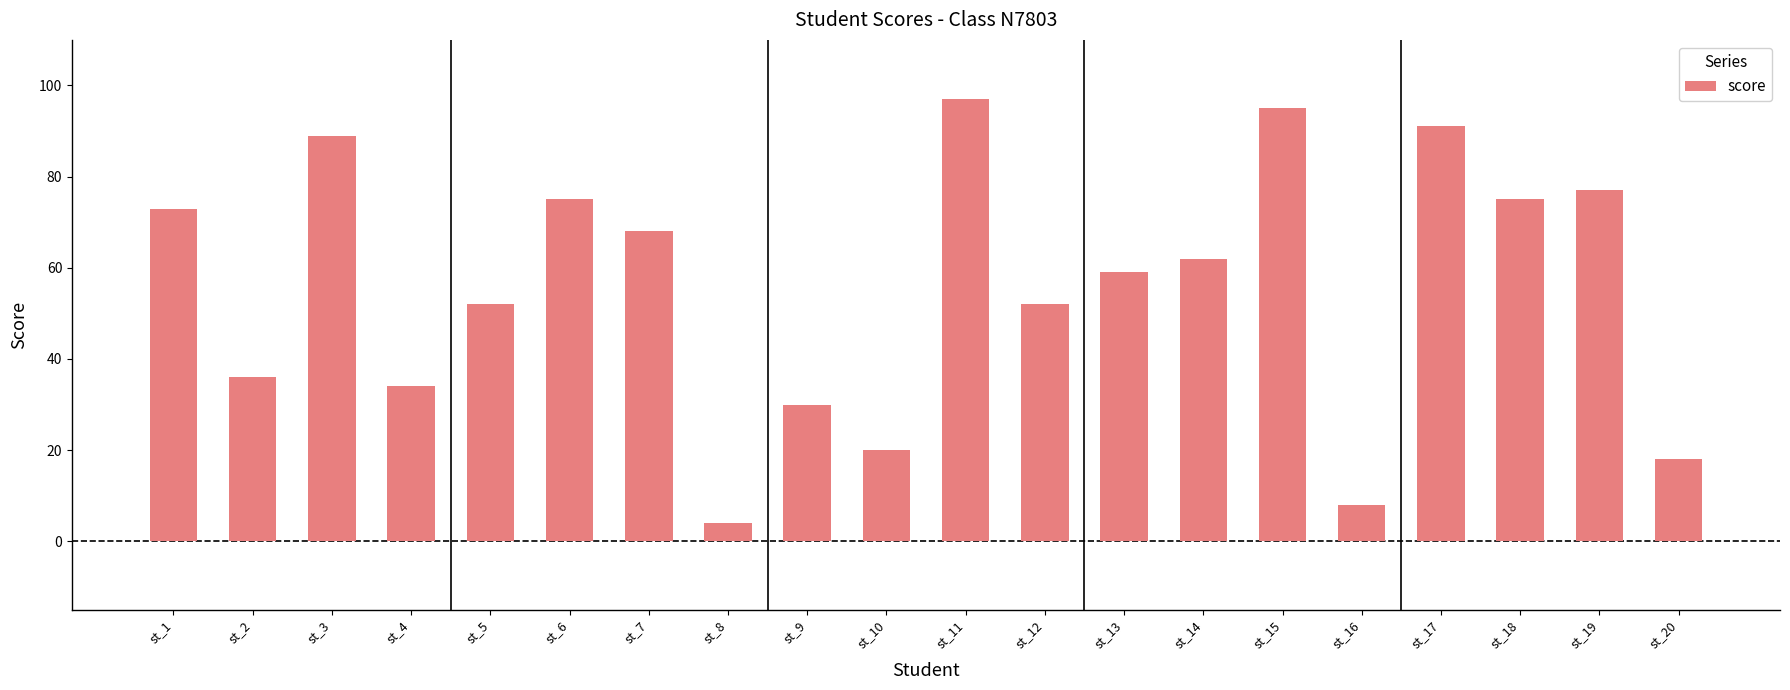

Reading left to right, what are all the values shown in this chart?

73	36	89	34	52	75	68	4	30	20	97	52	59	62	95	8	91	75	77	18